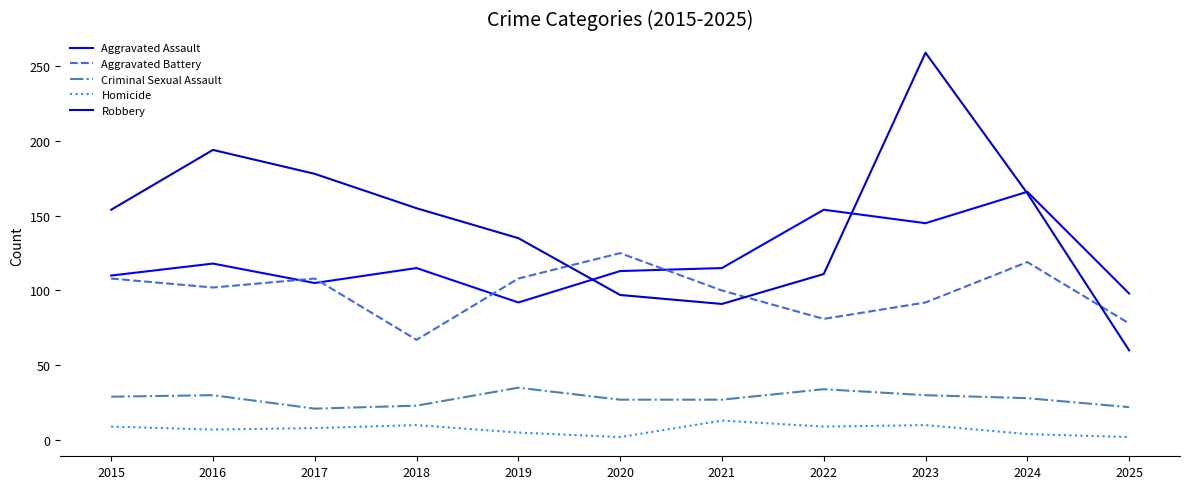

What is the difference between the Aggravated Battery values at 2021 and 2020?

25